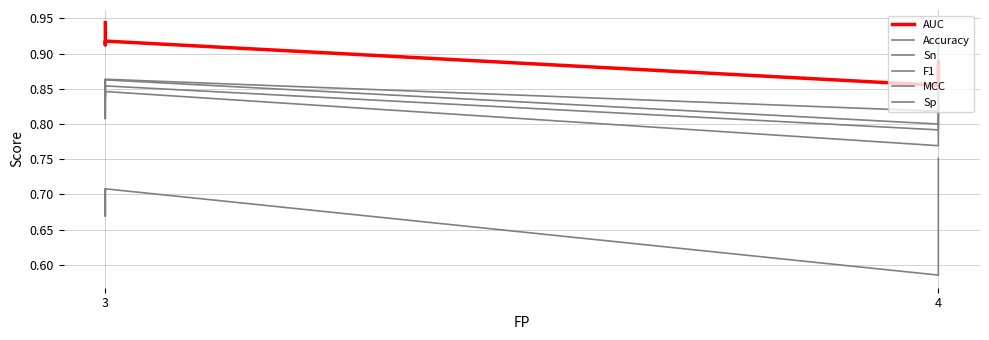

Rank the series at 3 from lowest to highest value.

MCC, Sn, Accuracy, F1, Sp, AUC